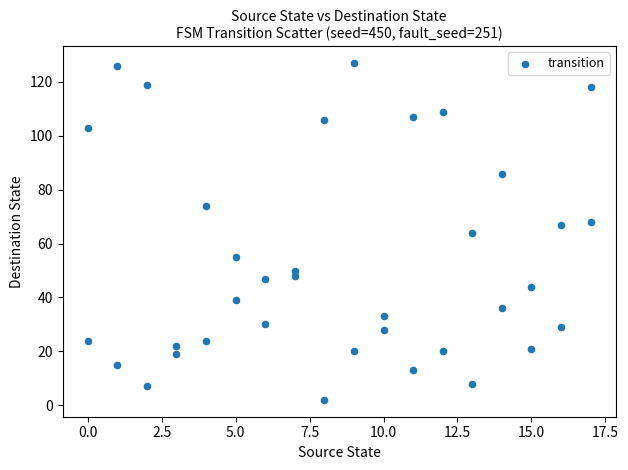

What is the range of Y values (max minus min)?

125